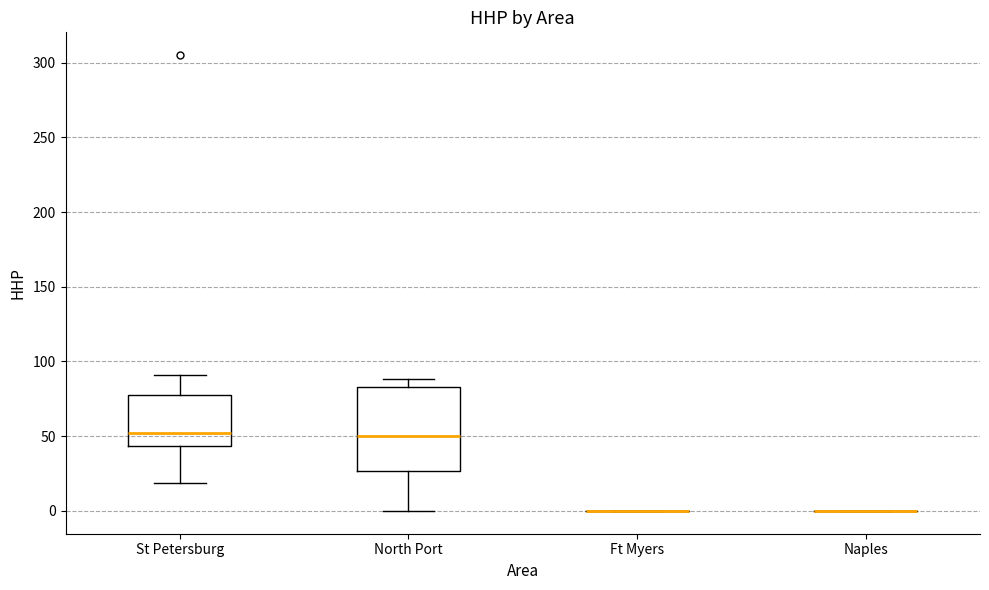

Which box is the tallest, from its lower edge to its upper edge?

North Port